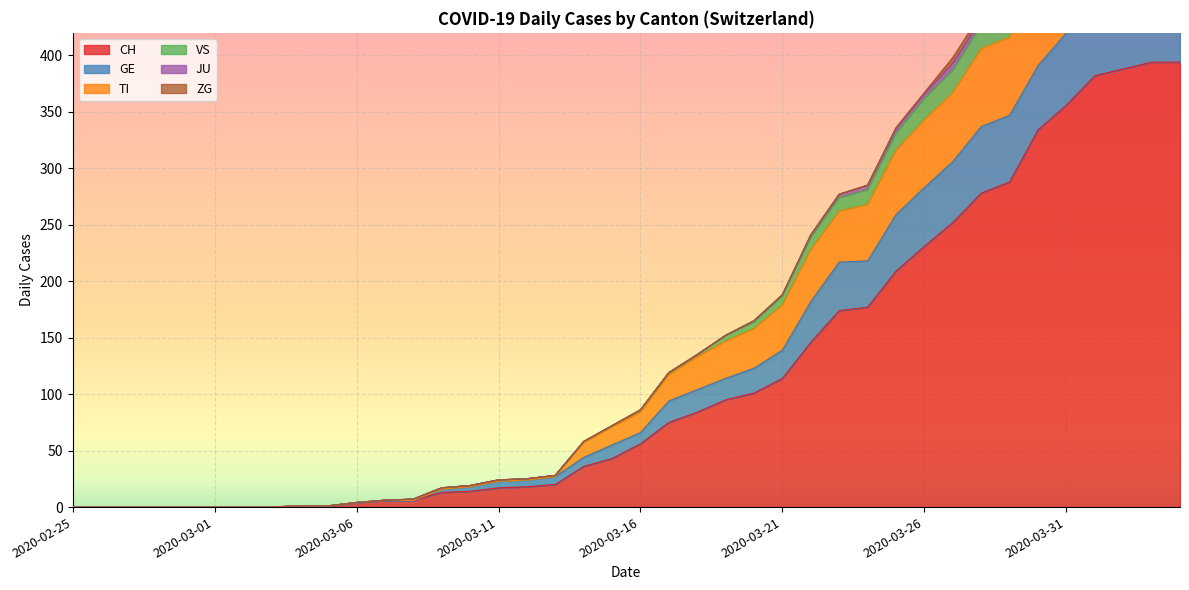

The CH series shows 231 at 2020-03-26. True or false?

True